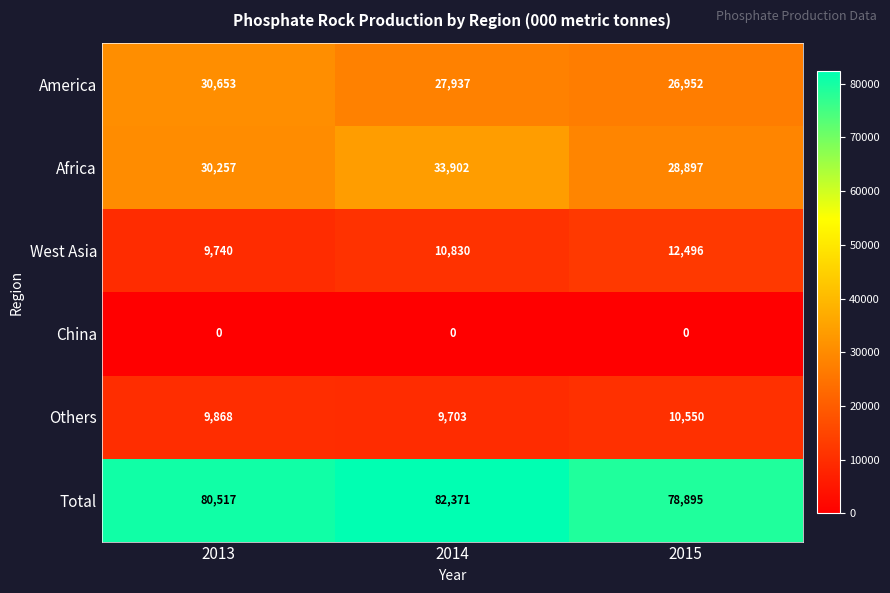

Which series has the largest range (max minus min)?

Africa